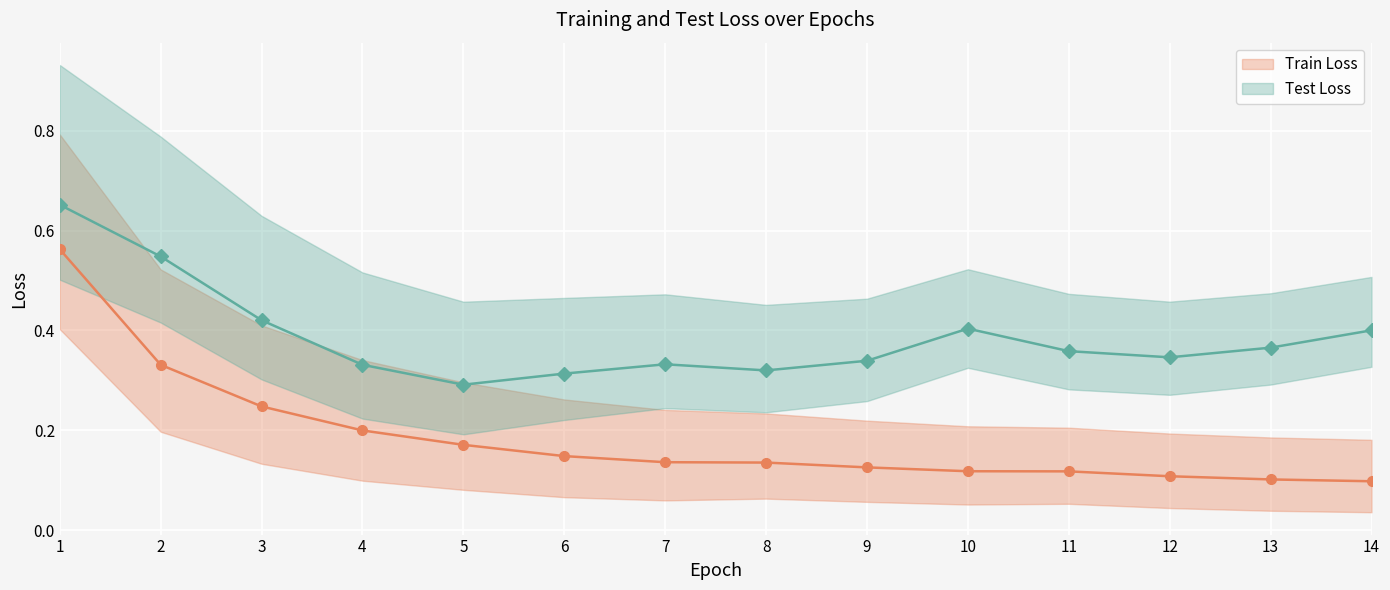

At 13, list the series in order from smallest to largest.

Train Loss, Test Loss